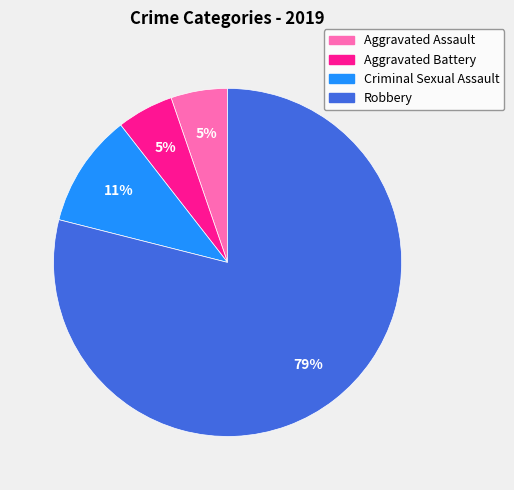

What is the majority slice?

Robbery